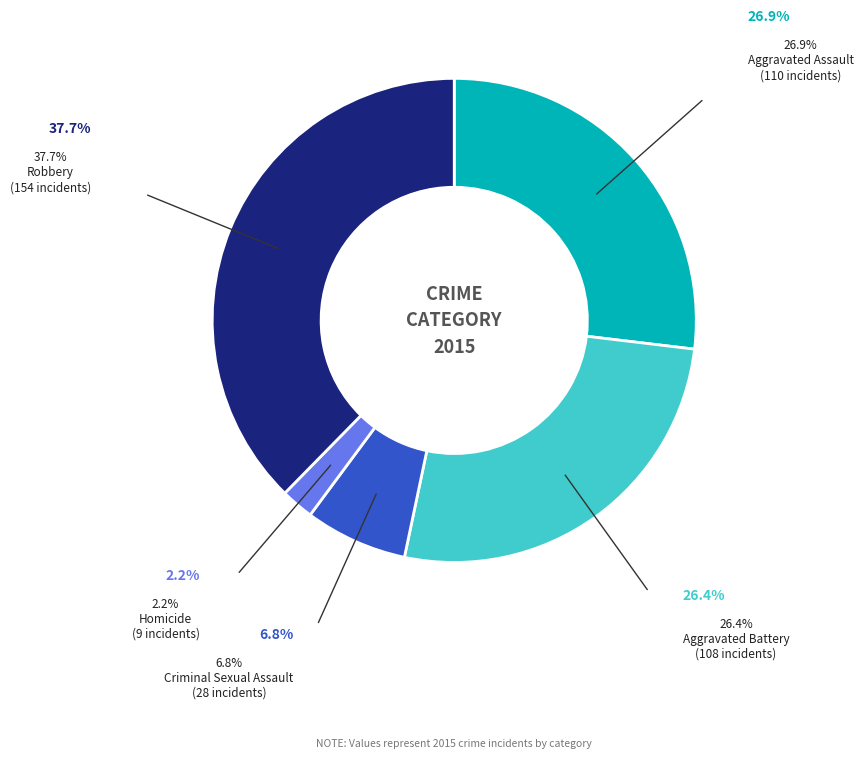

Does any single category account for the majority?

No